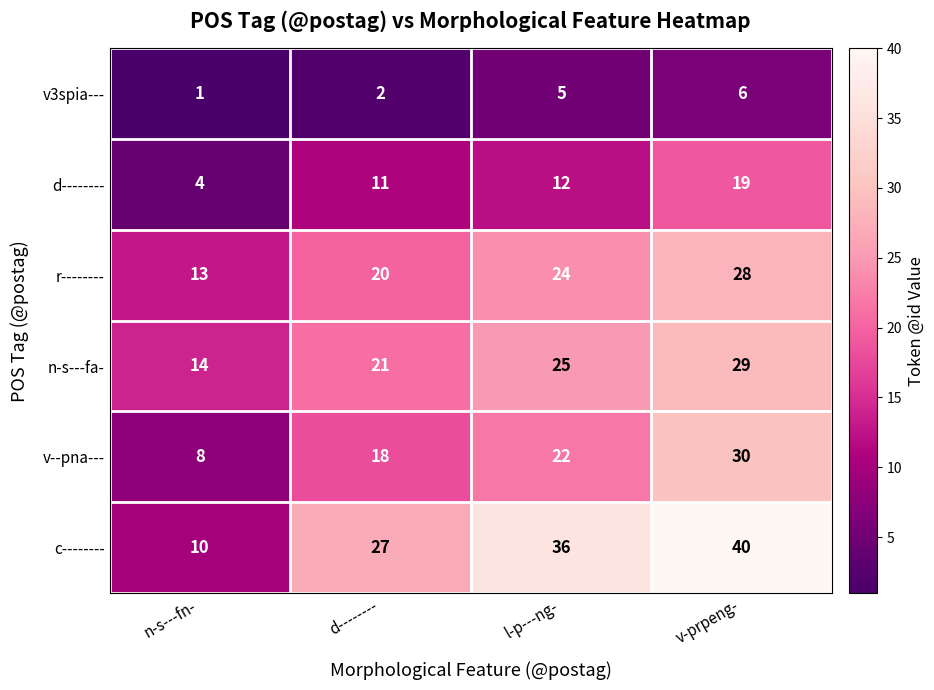

What is the total value across all series at d--------?

99